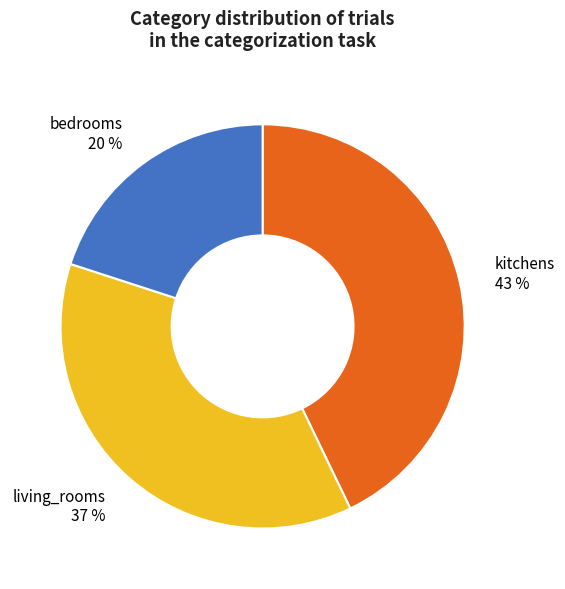

To the nearest percent, what portion does bedrooms represent?

20%